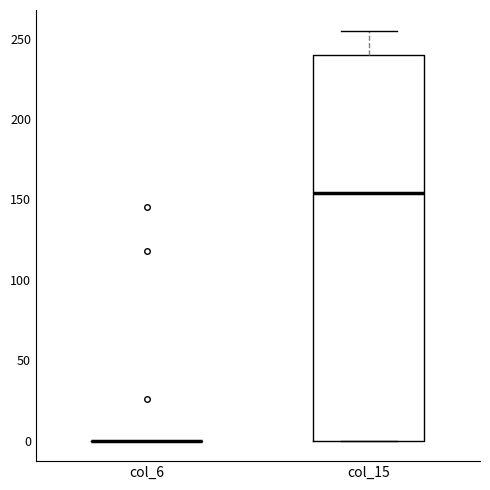

Reading left to right, read every box against the y-axis: the position of its median line, the range the box covers, and the ends of its whiskers. The values are not printed on the chart, so give them approximately, as read against the axis.

col_6: box collapsed to a line at 0, whiskers 0 to 0
col_15: median 155, box 0 to 240, whiskers 0 to 255